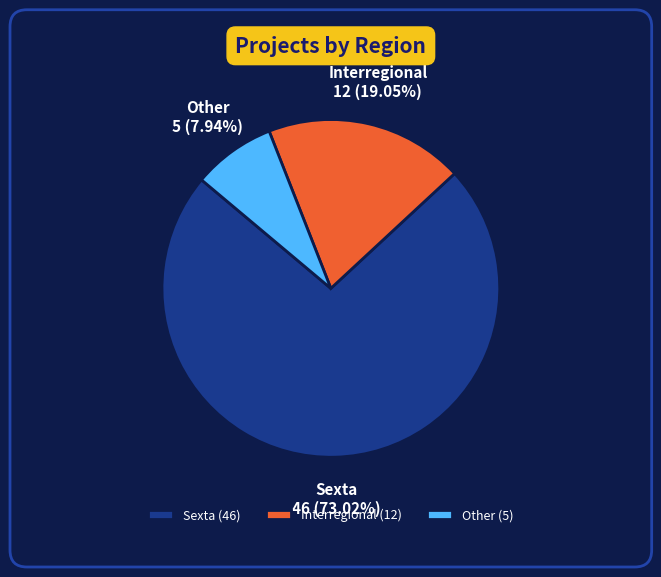

The Sexta slice represents 73% of the pie. True or false?

True